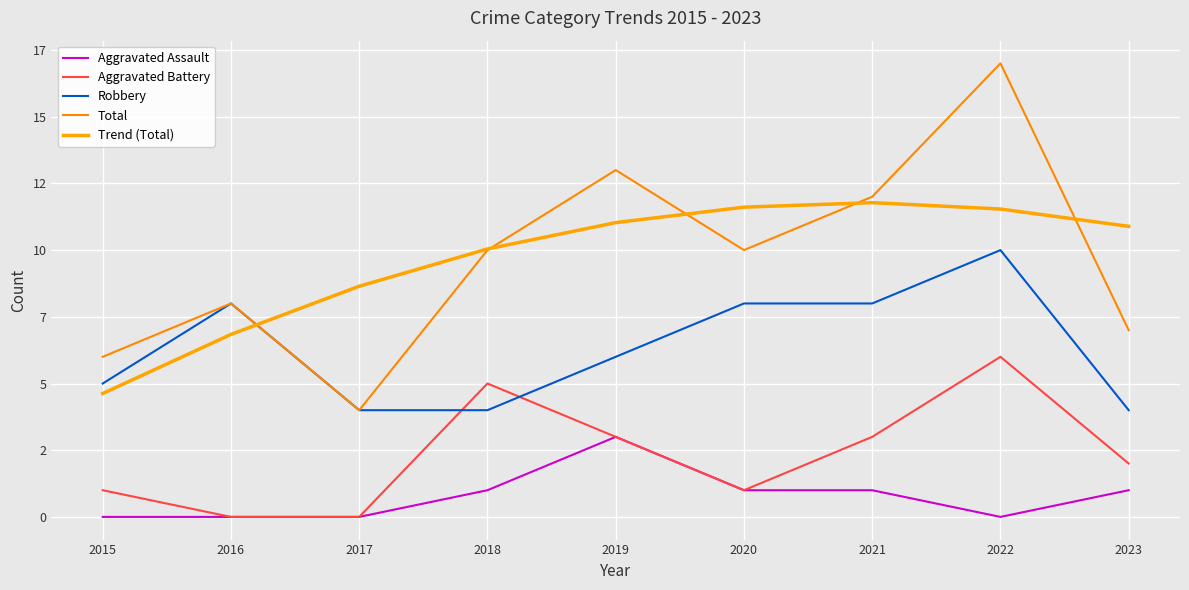

Is this an area chart (filled region under the line)?

No